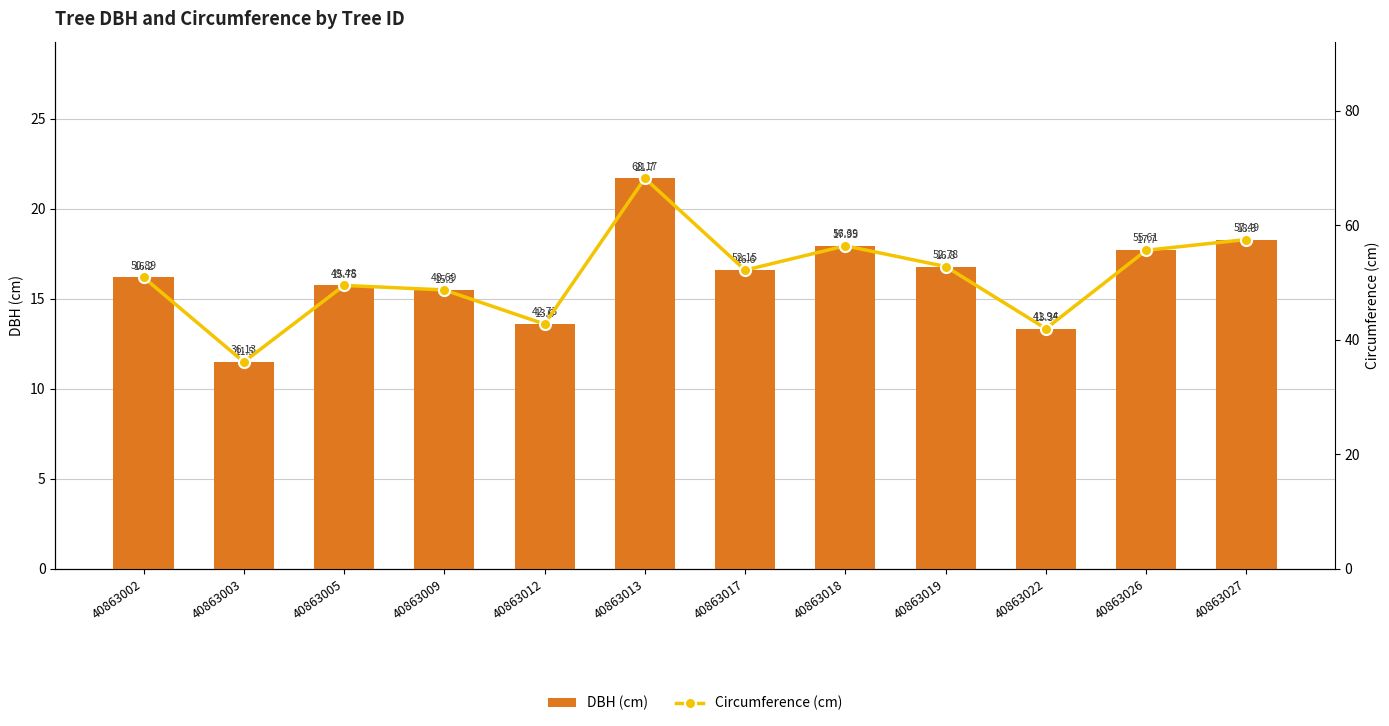

What is the sum of all Circumference (cm) values?

612.5